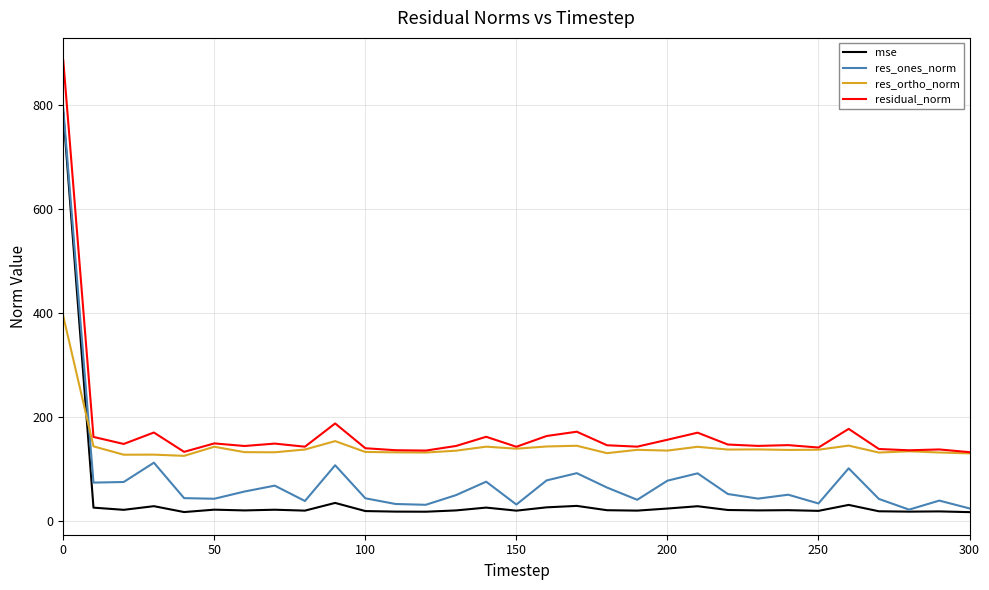

What is the maximum value shown in the chart?

885.8